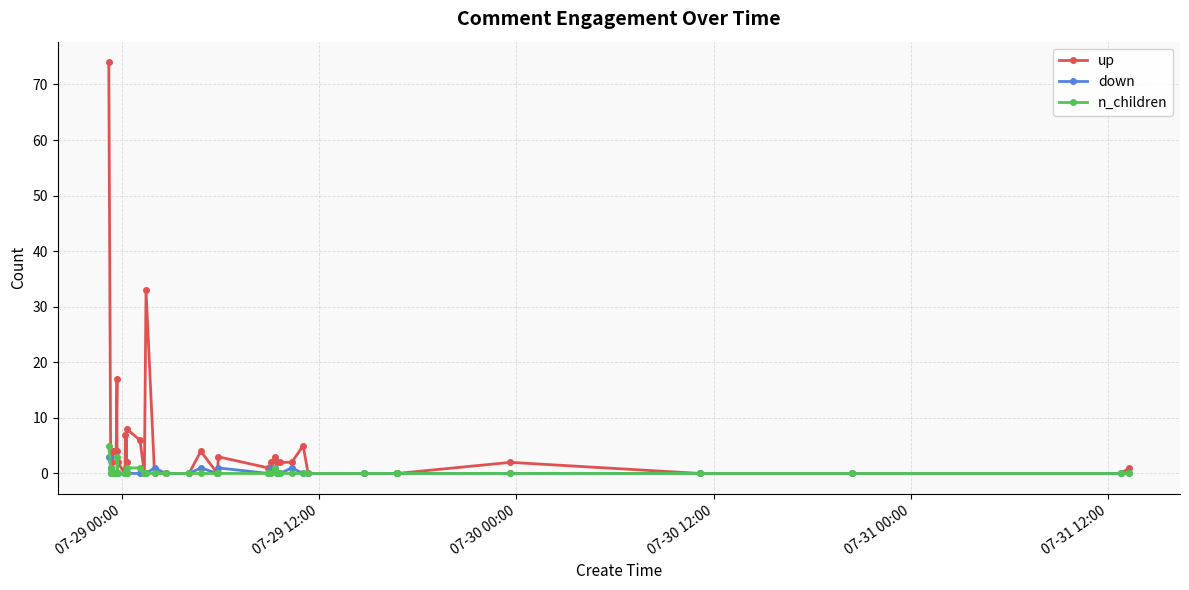

What are all the series names shown in the legend?

up, down, n_children